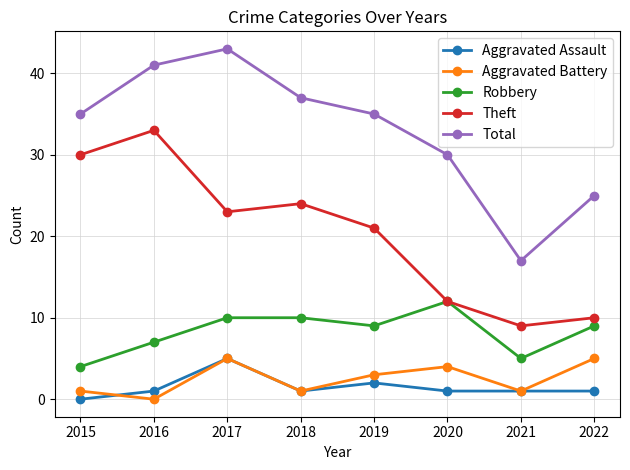

What is the value of the Total point at the 8th from the left?

25